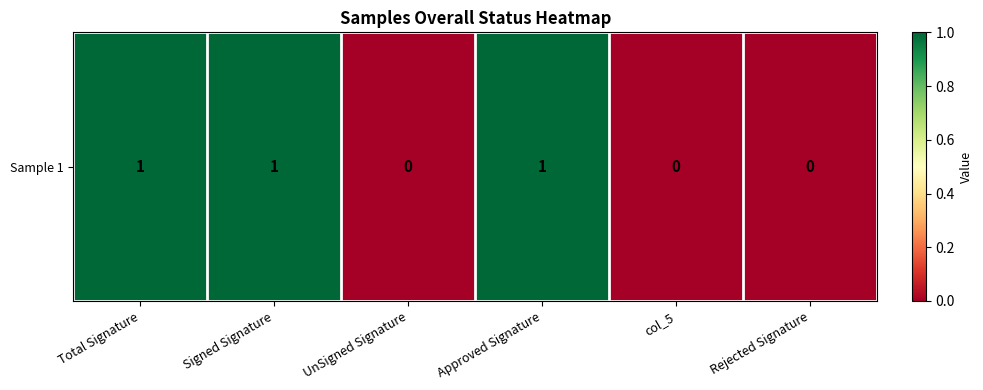

The chart shows a value of 0 at Rejected Signature. True or false?

True